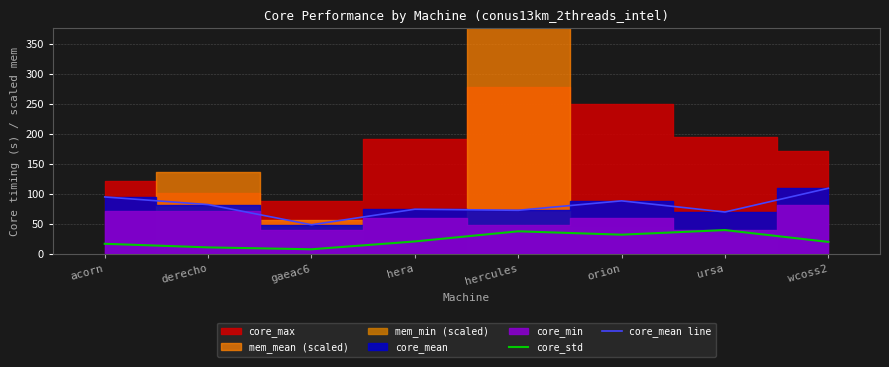

At which label does core_mean line first exceed 82?

acorn